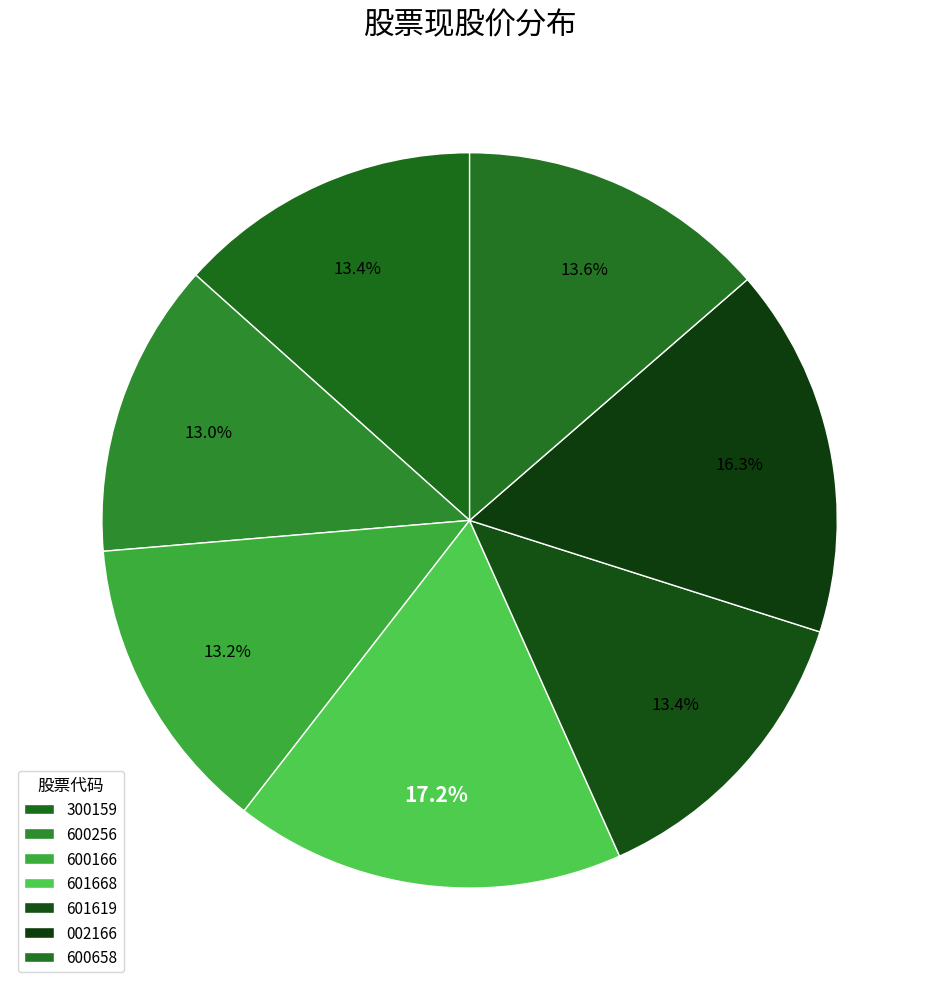

Does any single category account for the majority?

No